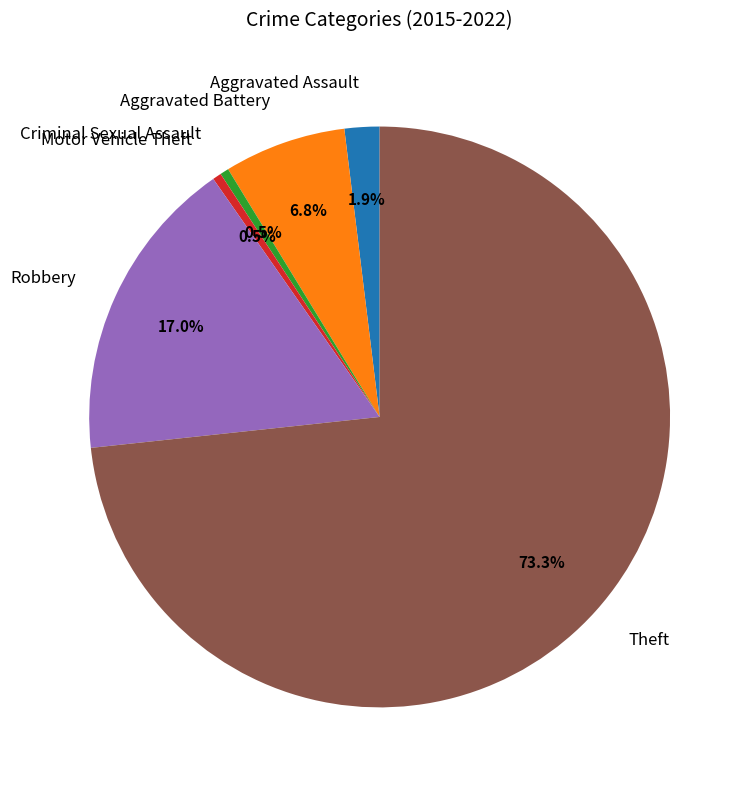

Do Aggravated Battery and Aggravated Assault together represent more than half of the pie?

No